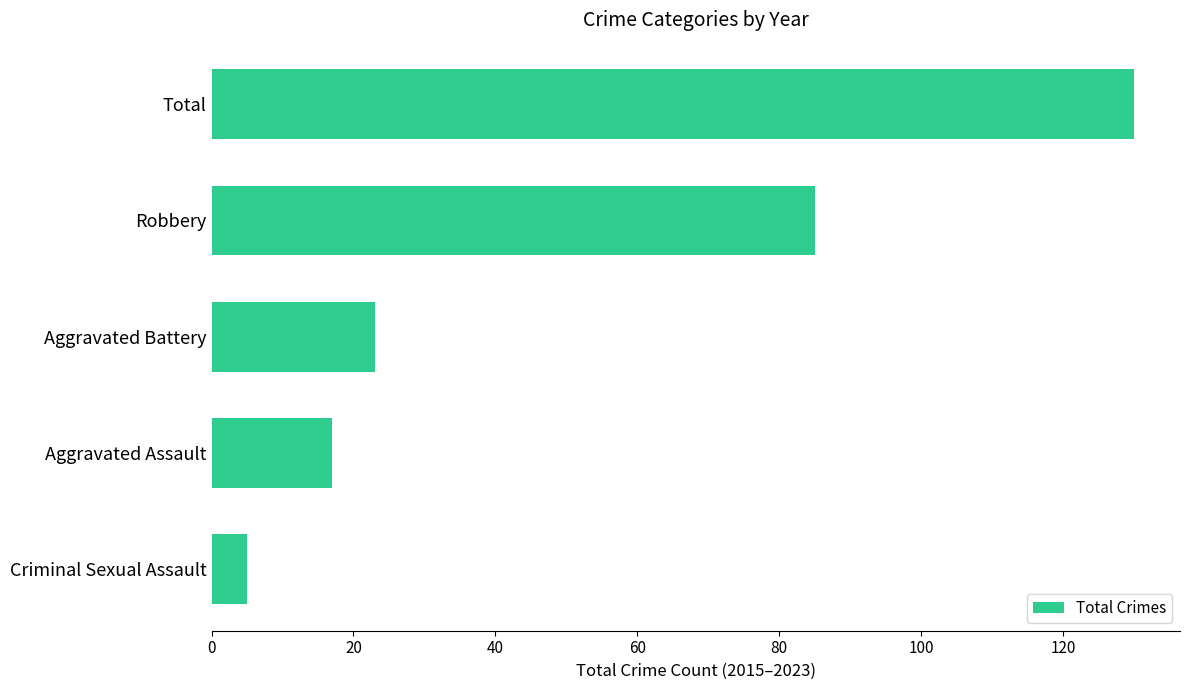

What is the ratio of the value at Aggravated Assault to the value at Aggravated Battery?

0.7